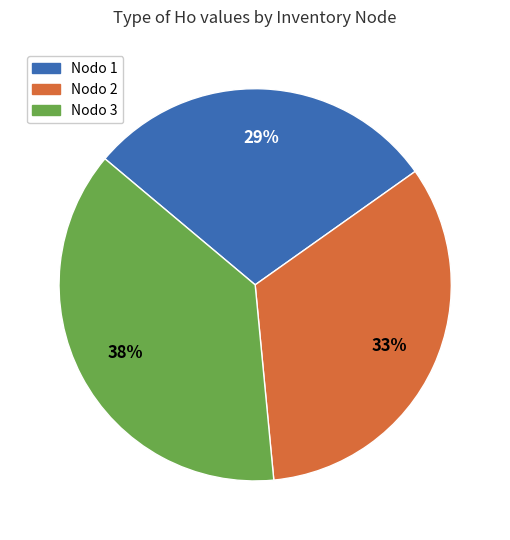

Rank the categories by value from lowest to highest.

Nodo 1, Nodo 2, Nodo 3